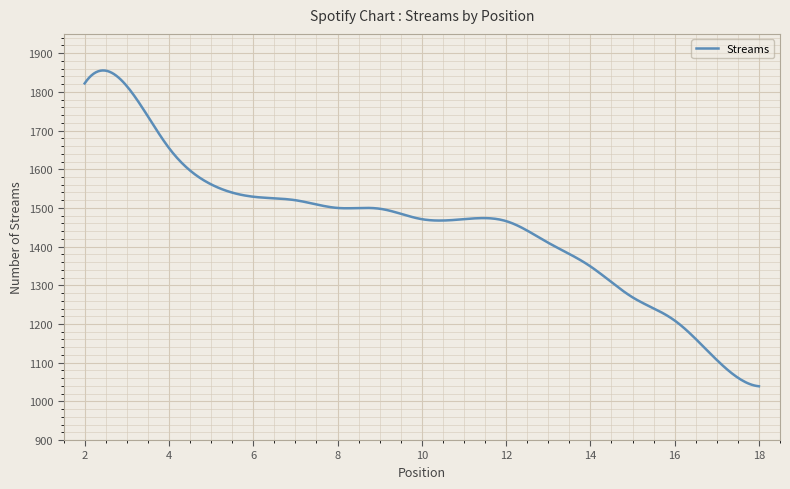

What is the minimum value shown in the chart?

1039.0